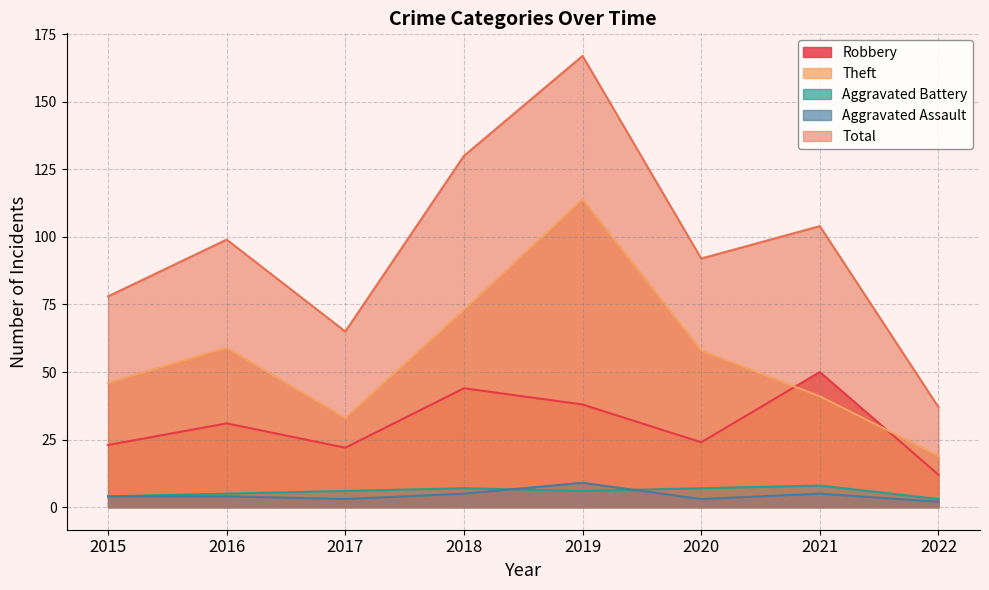

Which series has the largest range (max minus min)?

Total